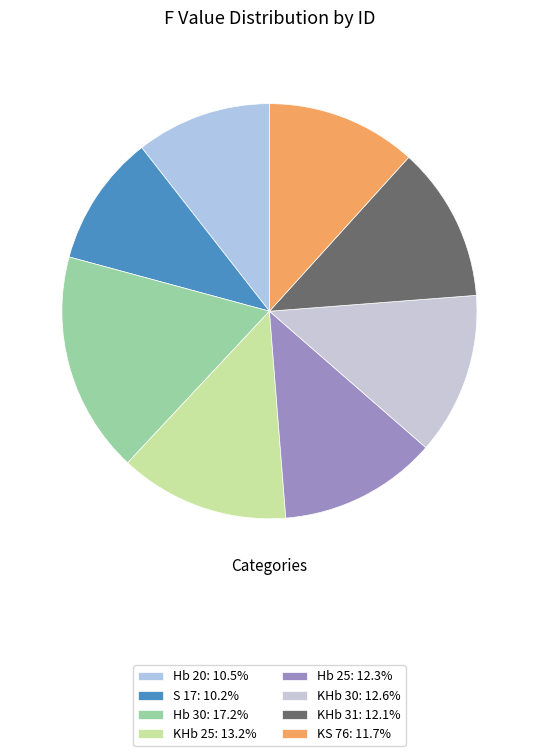

To the nearest percent, what percentage of the pie is S 17?

10%